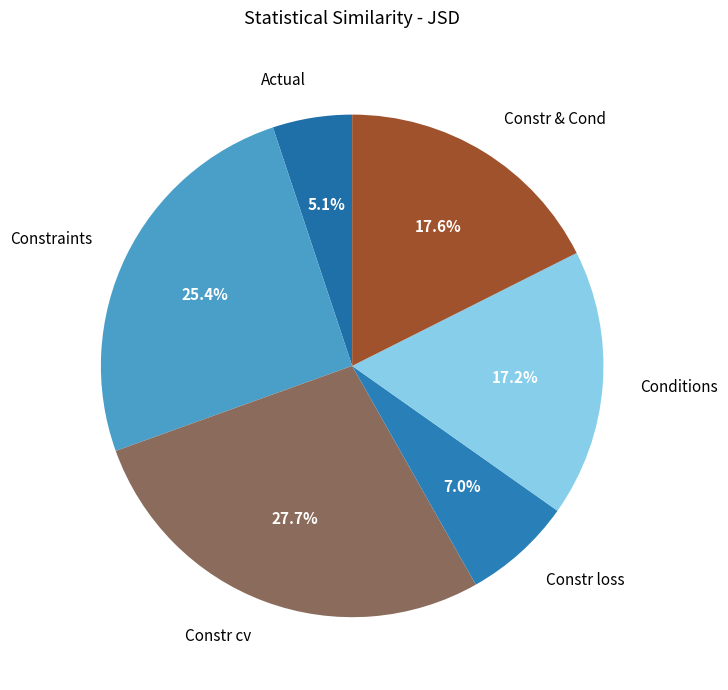

Which category has the biggest portion of the pie?

Constr cv